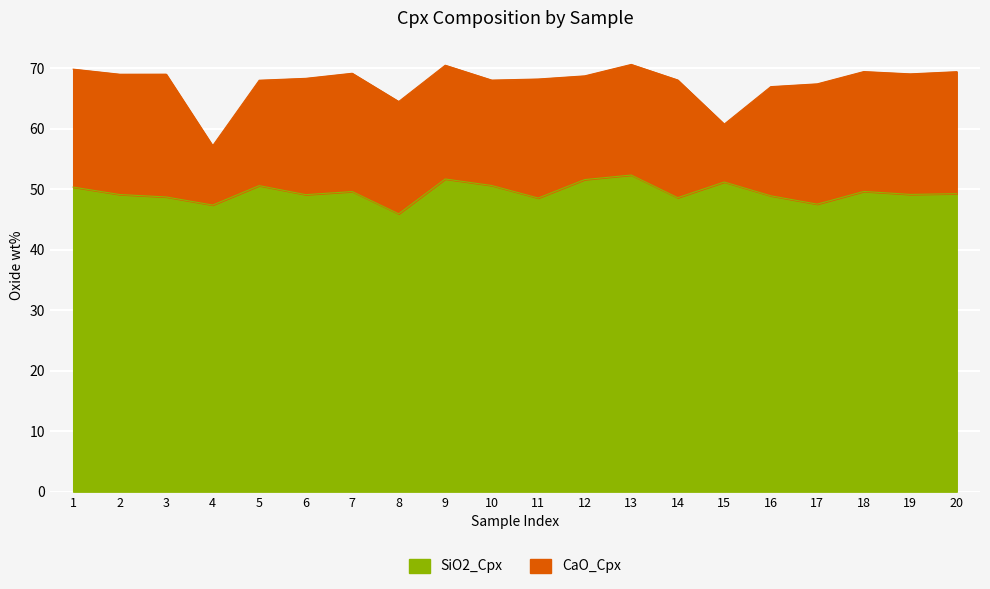

The value at 2 is 66.1. True or false?

False